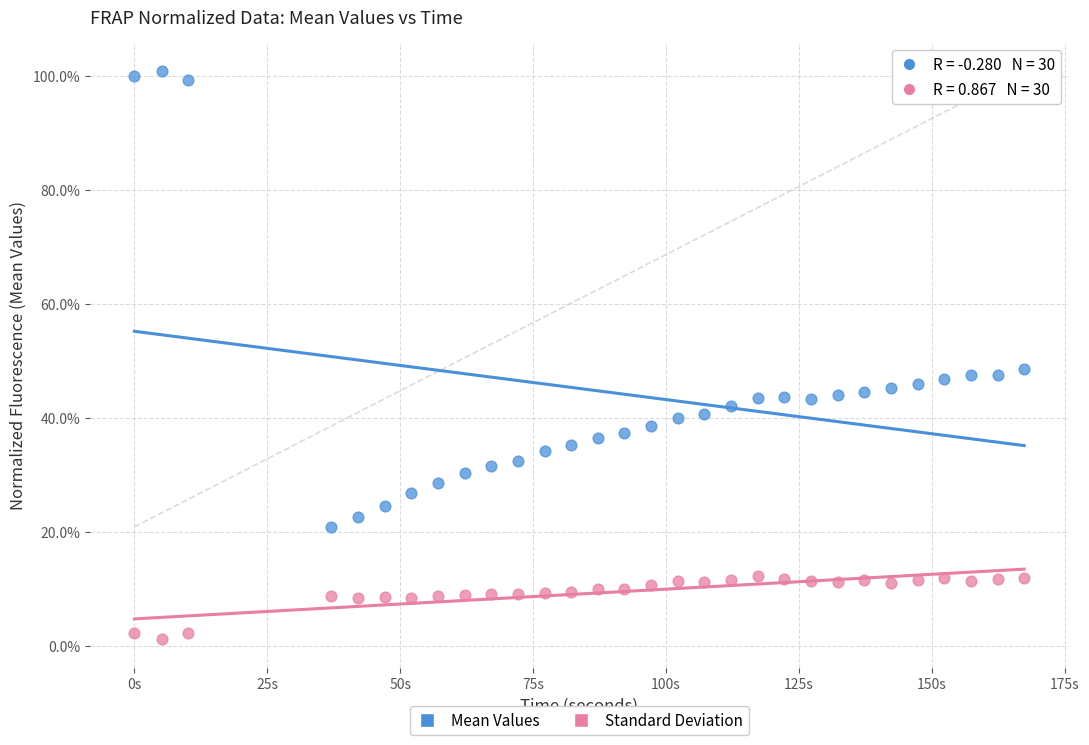

What are all the series names shown in the legend?

Mean Values, Standard Deviation